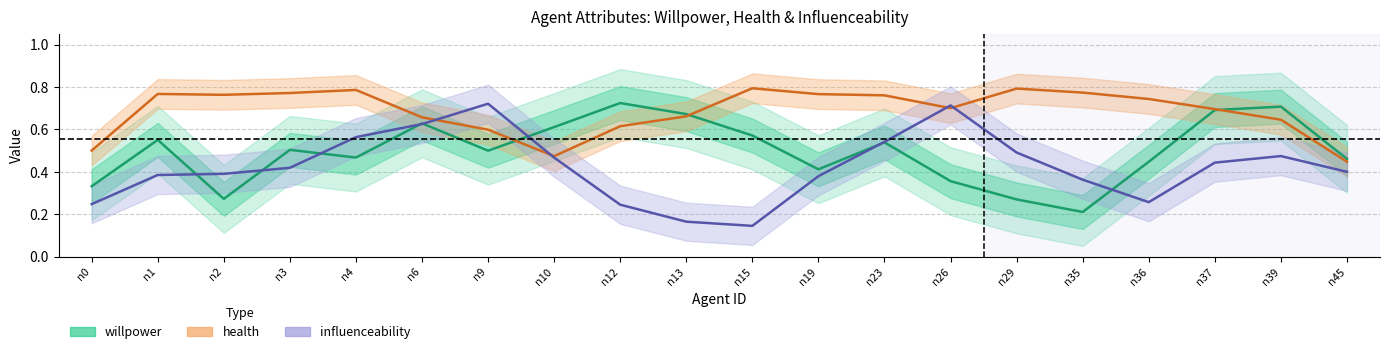

What are all the series names shown in the legend?

willpower, health, influenceability